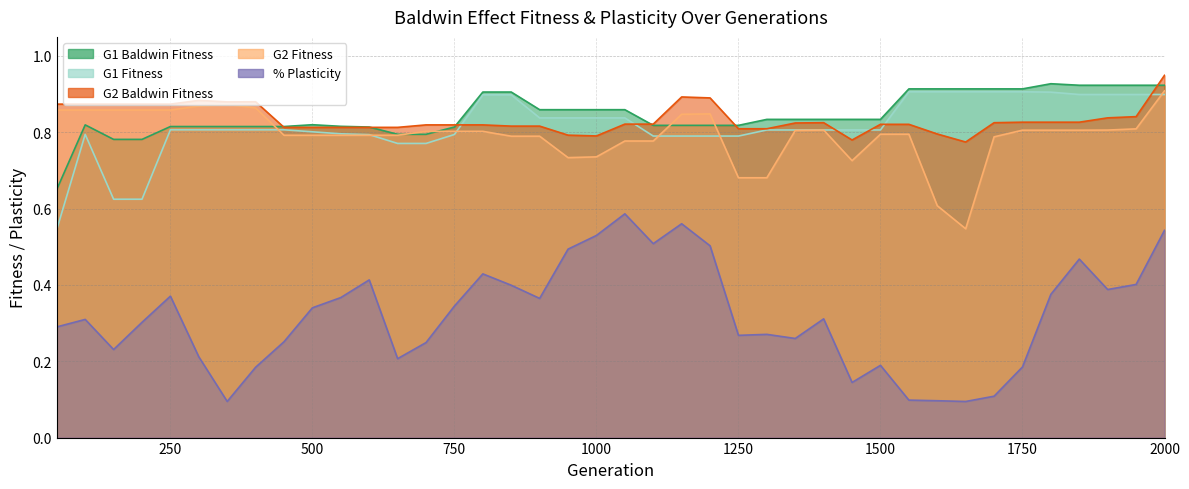

Which category has the highest value in the G2 Baldwin Fitness series?

2000